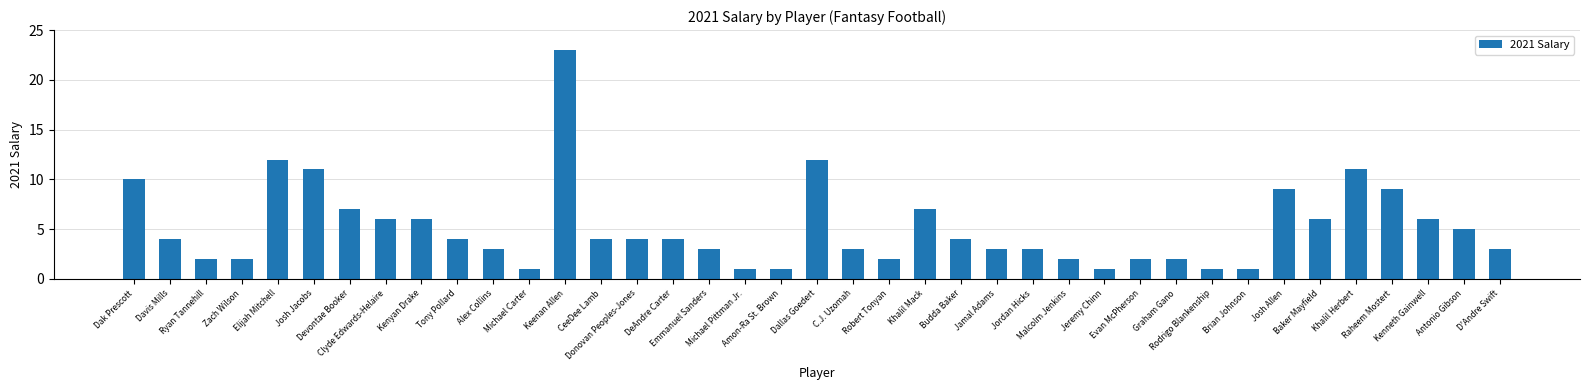

Count the number of categories in the chart.

39